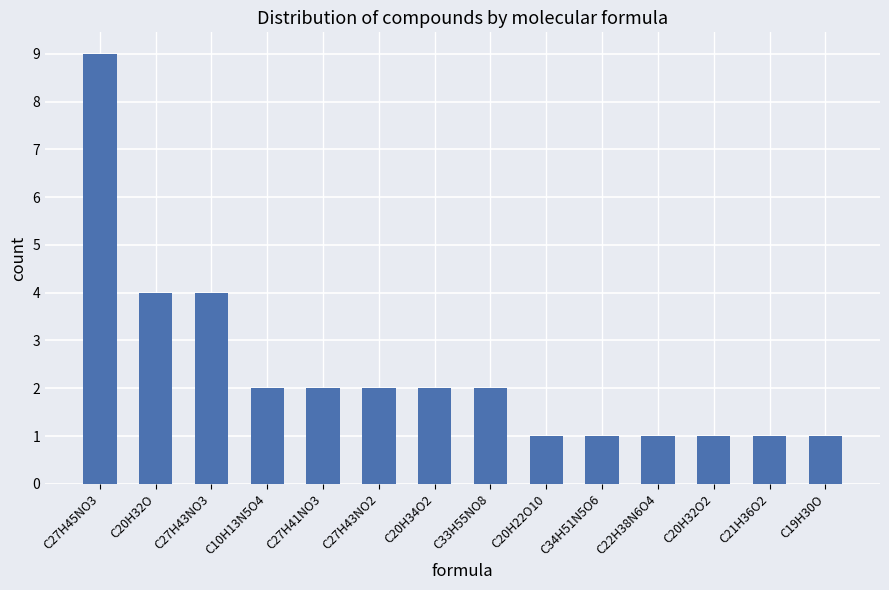

What is the minimum value shown in the chart?

1